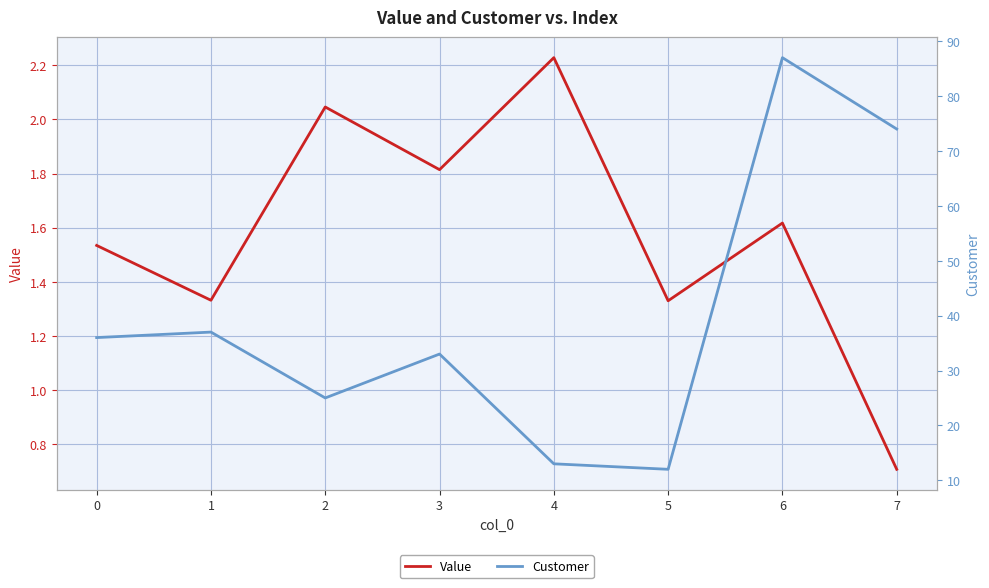

How many values in the Customer series are below 36?

4